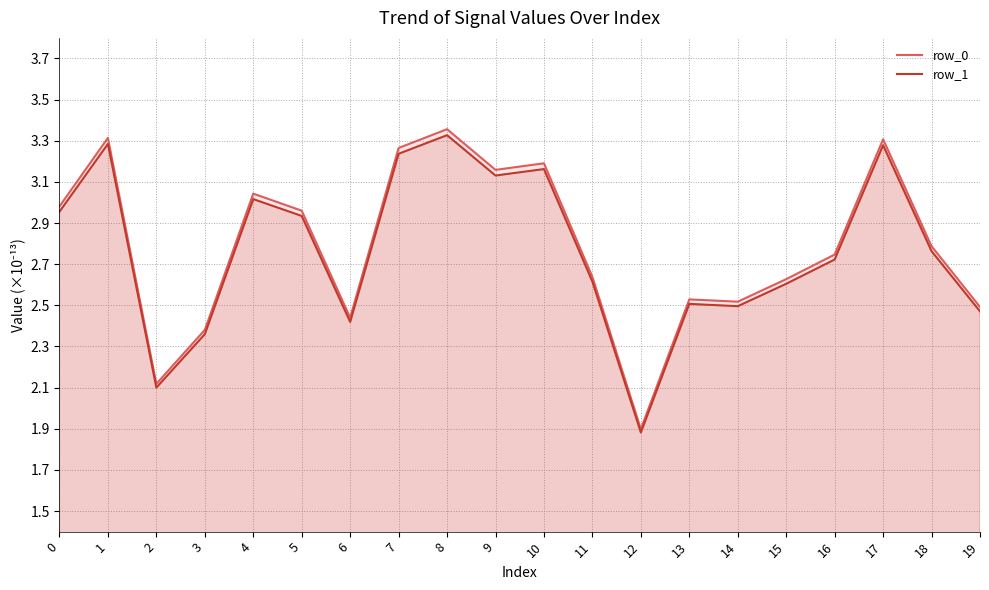

How many lines are shown in the chart?

2